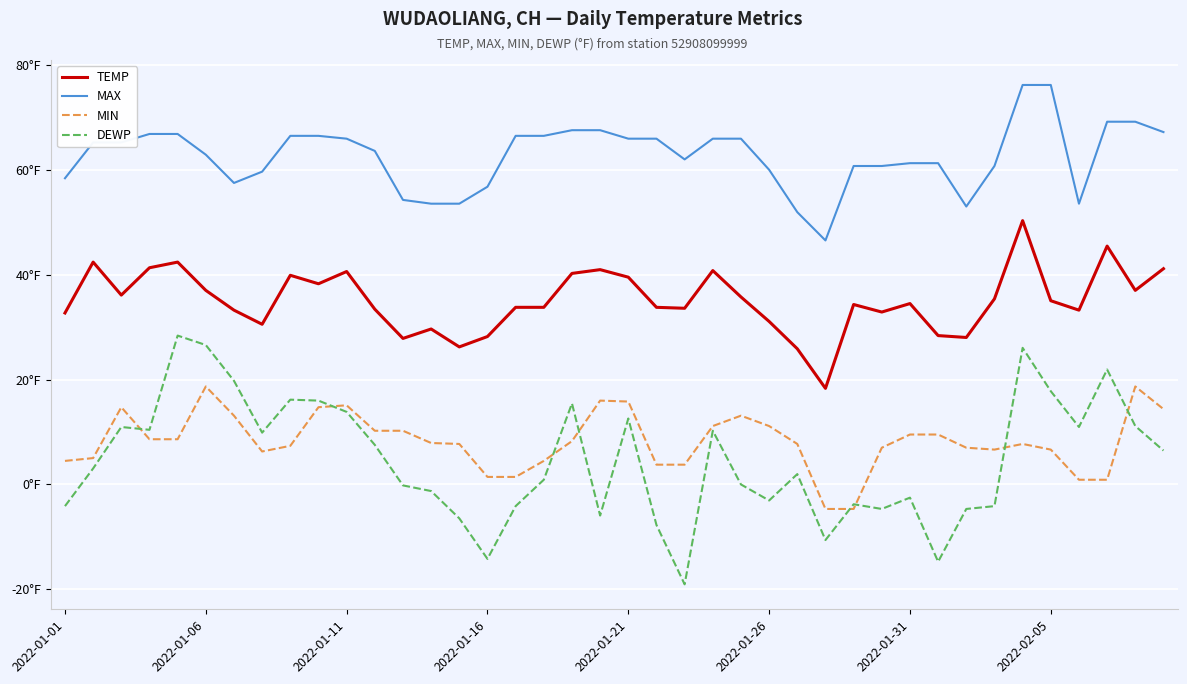

What are all the series names shown in the legend?

TEMP, MAX, MIN, DEWP